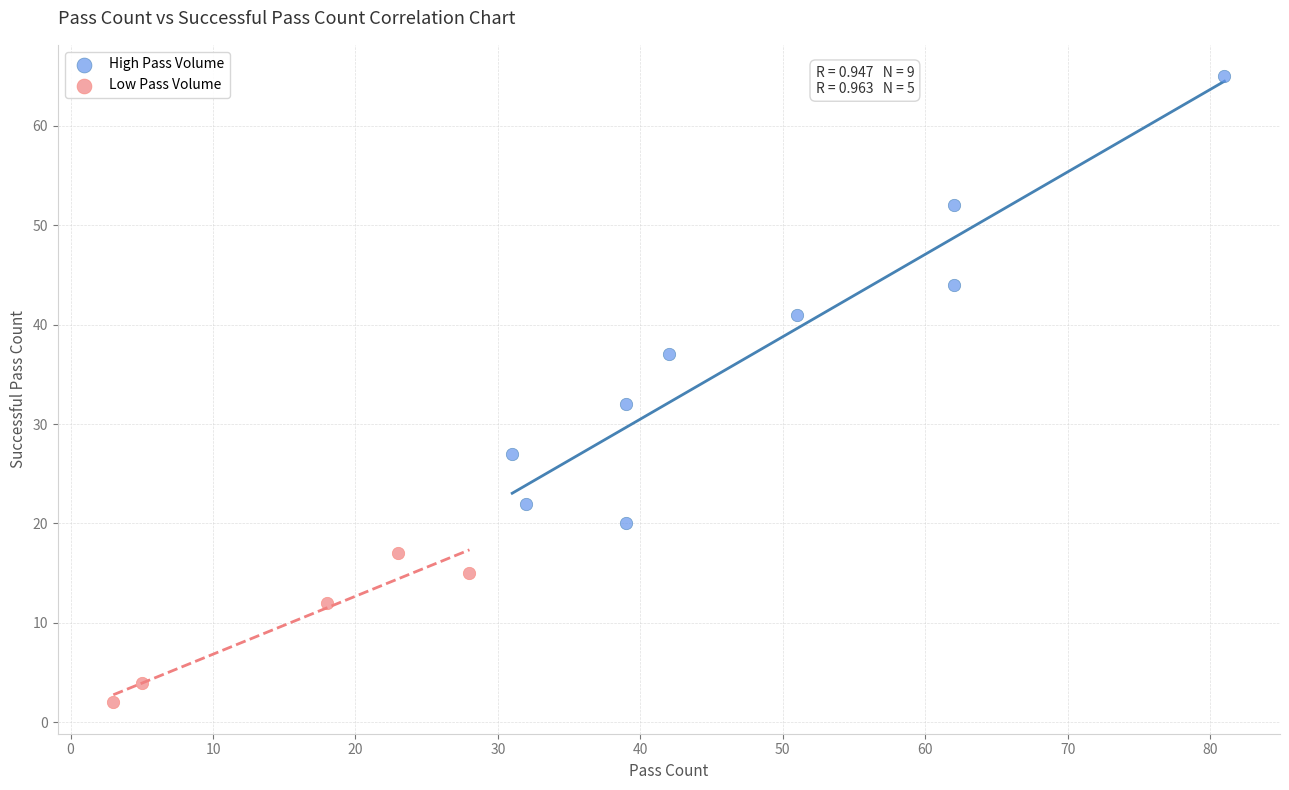

Which series contains the highest Y value?

High Pass Volume